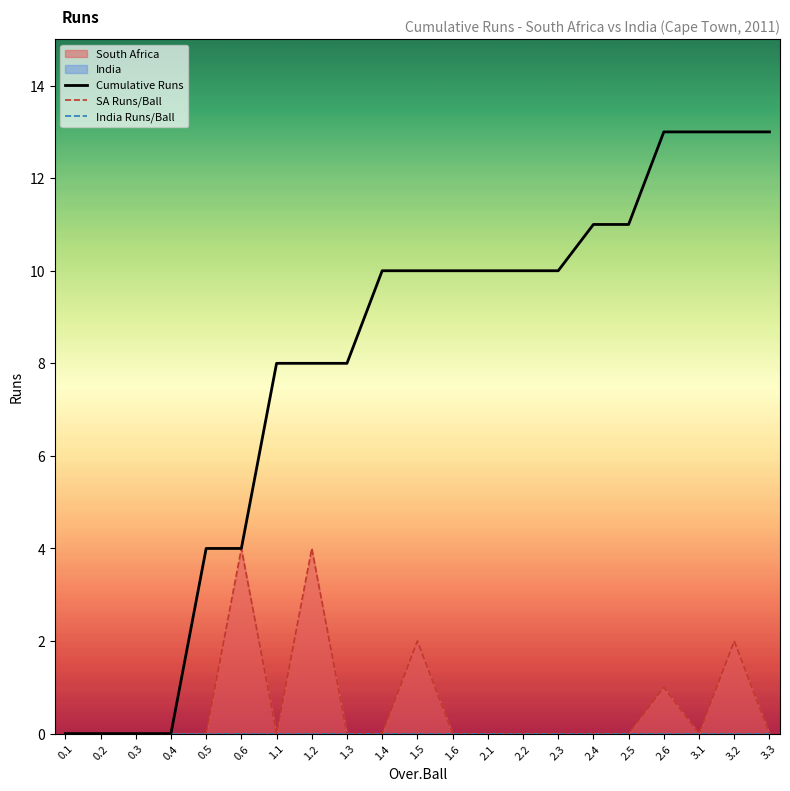

Reading left to right, extract all data points from this chart.

Cumulative Runs: 0	0	0	0	4	4	8	8	8	10	10	10	10	10	10	11	11	13	13	13	13
SA Runs/Ball: 0	0	0	0	0	4	0	4	0	0	2	0	0	0	0	0	0	1	0	2	0
India Runs/Ball: 0	0	0	0	0	0	0	0	0	0	0	0	0	0	0	0	0	0	0	0	0